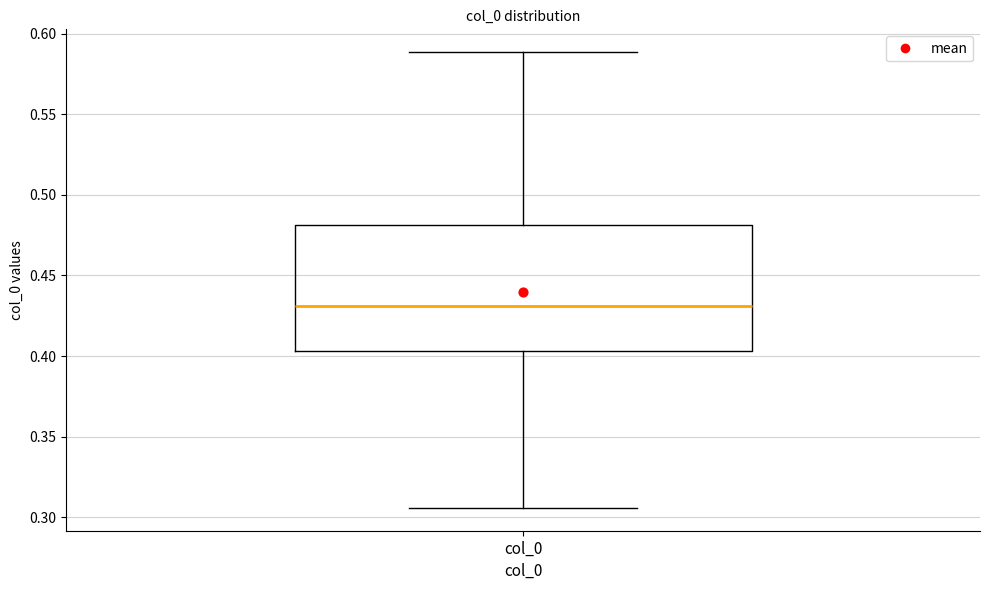

Read this box plot against the y-axis: the position of the median line, the range covered by the box, and the ends of both whiskers. The values are not printed on the chart, so give them approximately, as read against the axis.

median 0.430, box 0.405 to 0.480, whiskers 0.305 to 0.590